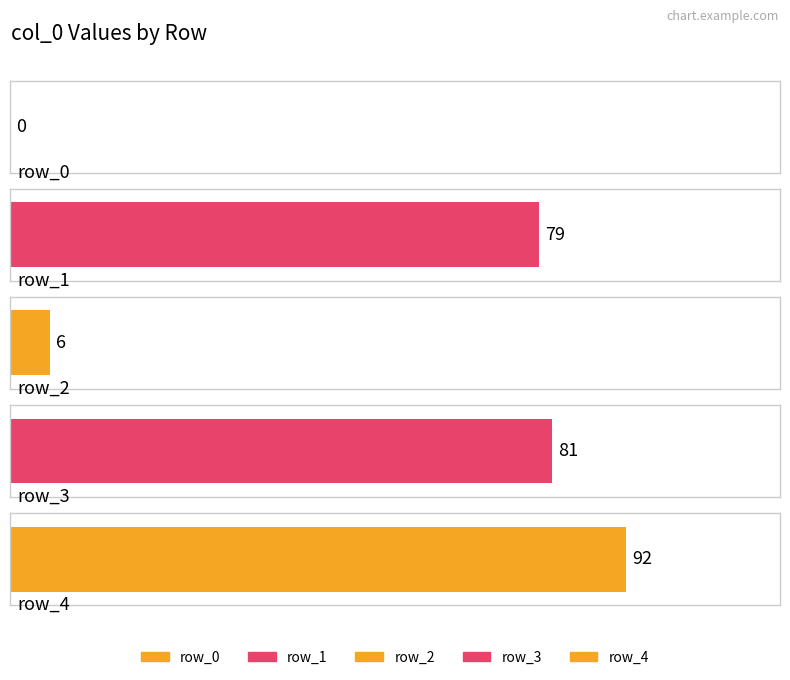

How many data points are less than 79?

2